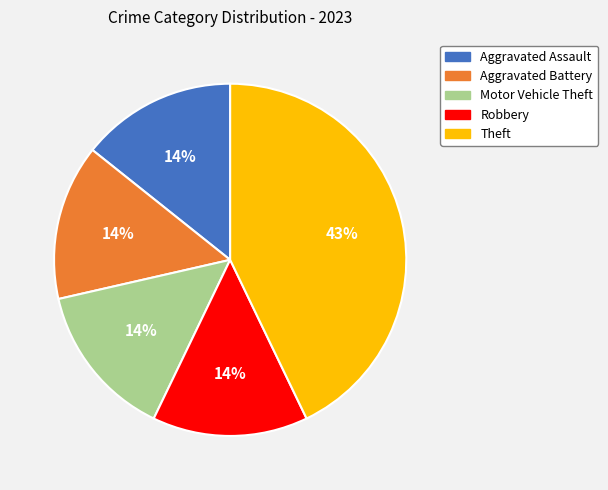

Does Theft represent more than half of the total?

No